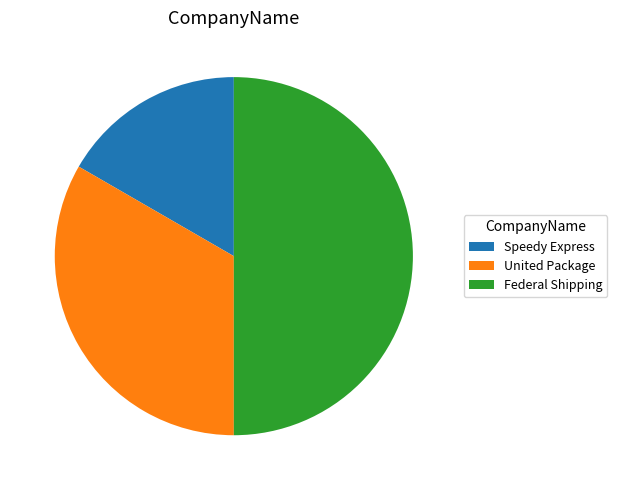

What is the smallest slice in the pie chart?

Speedy Express